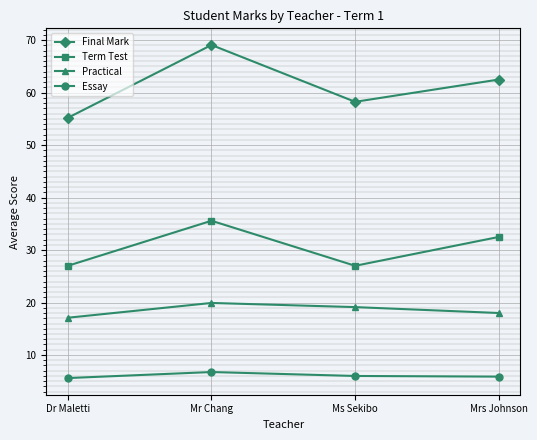

Rank the series by their maximum value, from highest to lowest.

Final Mark, Term Test, Practical, Essay